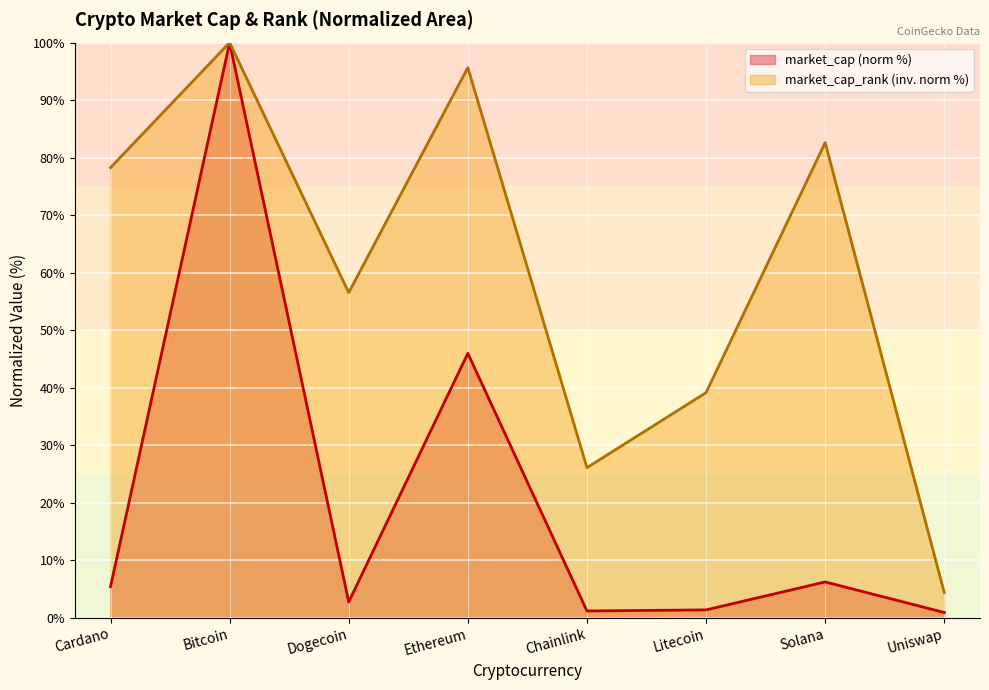

List the labels in order of value, largest first.

Bitcoin, Ethereum, Solana, Cardano, Dogecoin, Litecoin, Chainlink, Uniswap